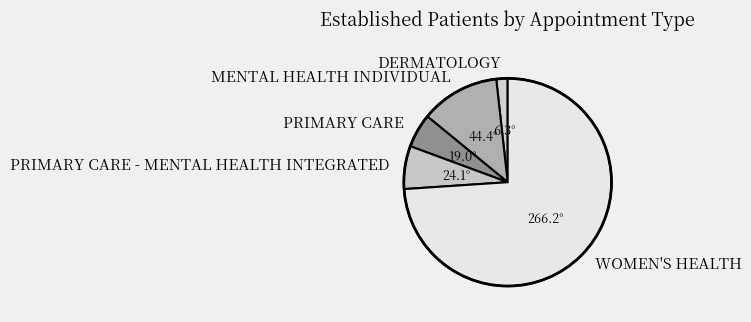

Count the number of slices in the pie.

5